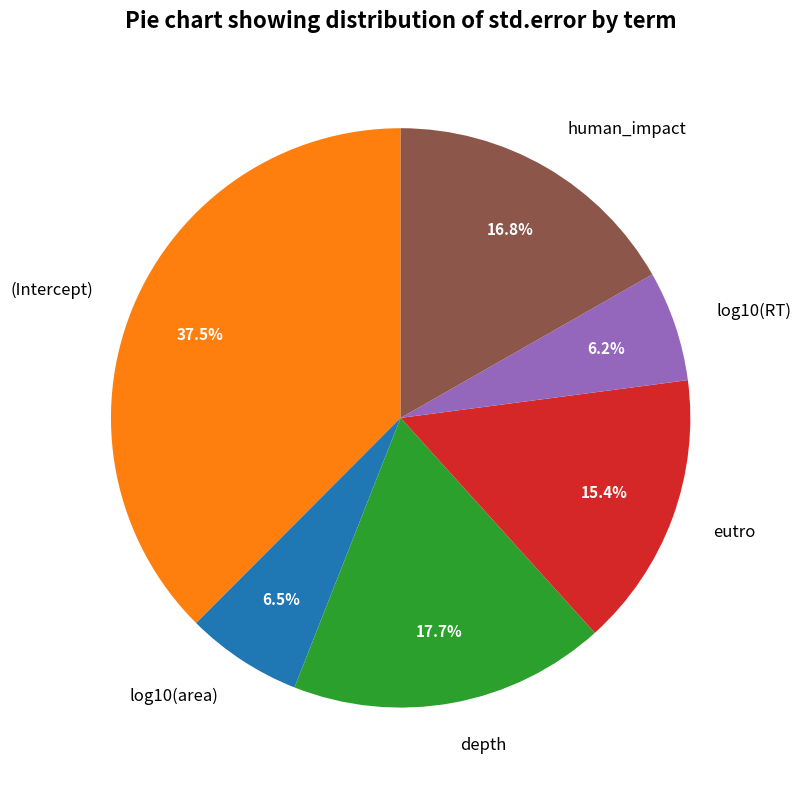

What percentage is the eutro slice, to the nearest percent?

15%